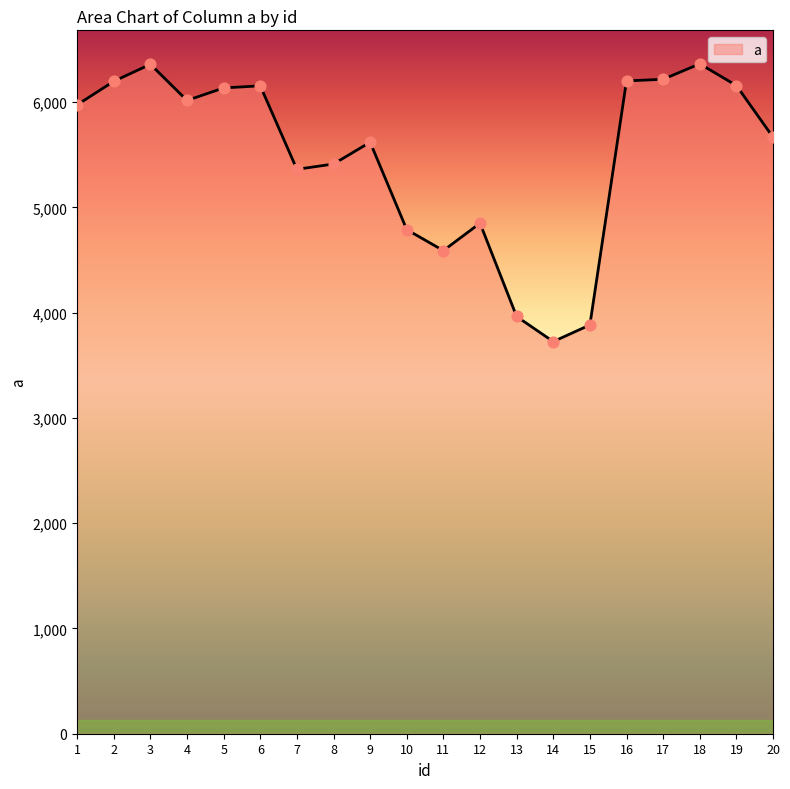

What is the ratio of the value at 14 to the value at 15?

1.0